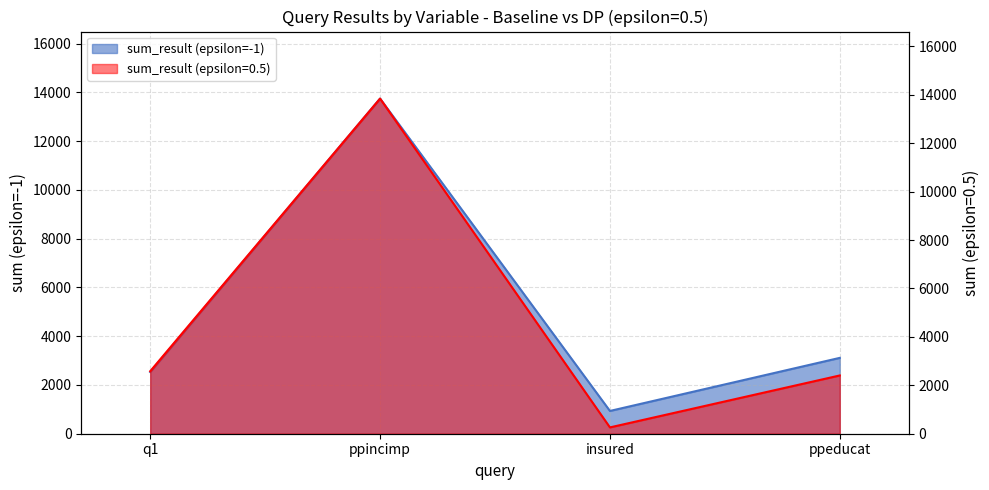

What is the sum of the sum_result (epsilon=0.5) values at ppeducat and insured?

2668